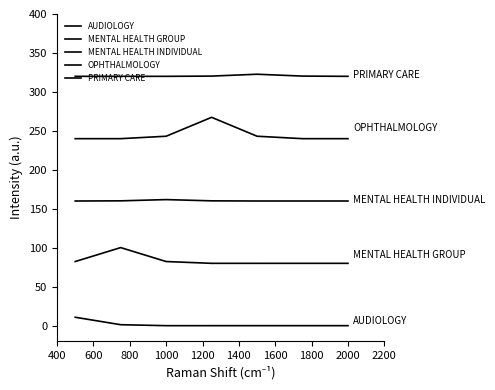

What is the value of the MENTAL HEALTH INDIVIDUAL point at the 6th from the left?

160.0